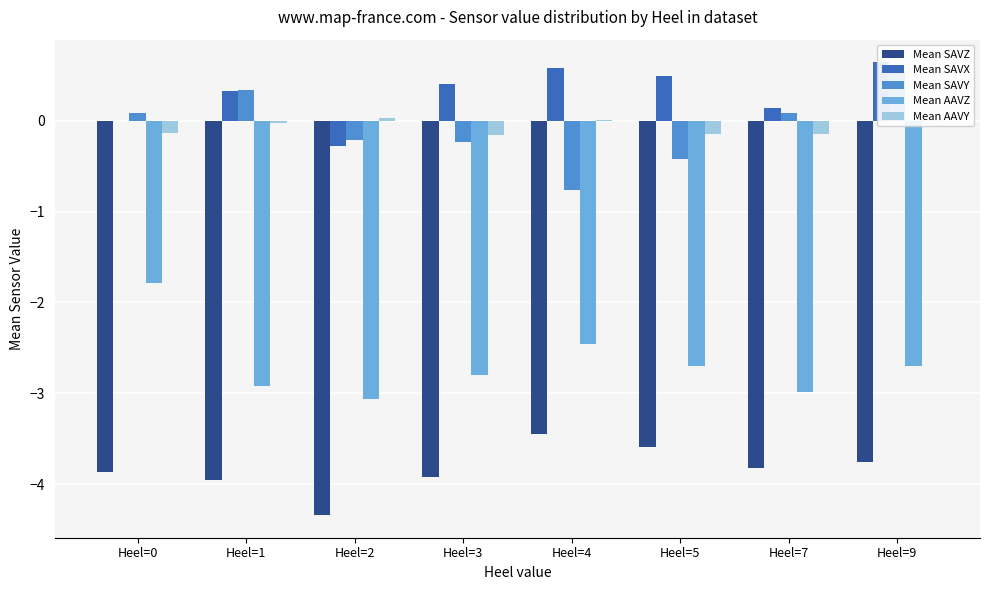

Reading right to left, transcribe all the data shown in this chart.

Mean SAVZ: -3.8	-3.8	-3.6	-3.4	-3.9	-4.3	-4.0	-3.9
Mean SAVX: 0.6	0.1	0.5	0.6	0.4	-0.3	0.3	0.0
Mean SAVY: 0.6	0.1	-0.4	-0.8	-0.2	-0.2	0.3	0.1
Mean AAVZ: -2.7	-3.0	-2.7	-2.5	-2.8	-3.1	-2.9	-1.8
Mean AAVY: 0.0	-0.1	-0.1	0.0	-0.2	0.0	-0.0	-0.1